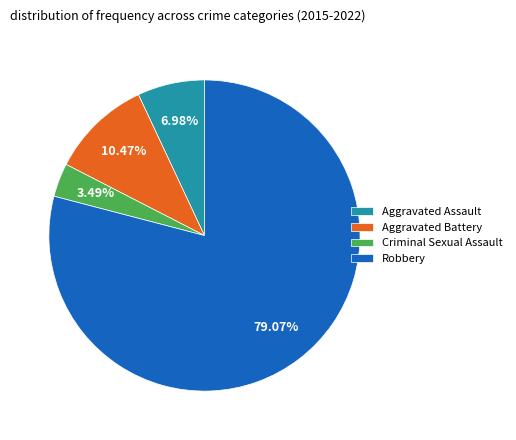

To the nearest percent, what percentage of the pie is Criminal Sexual Assault?

3%